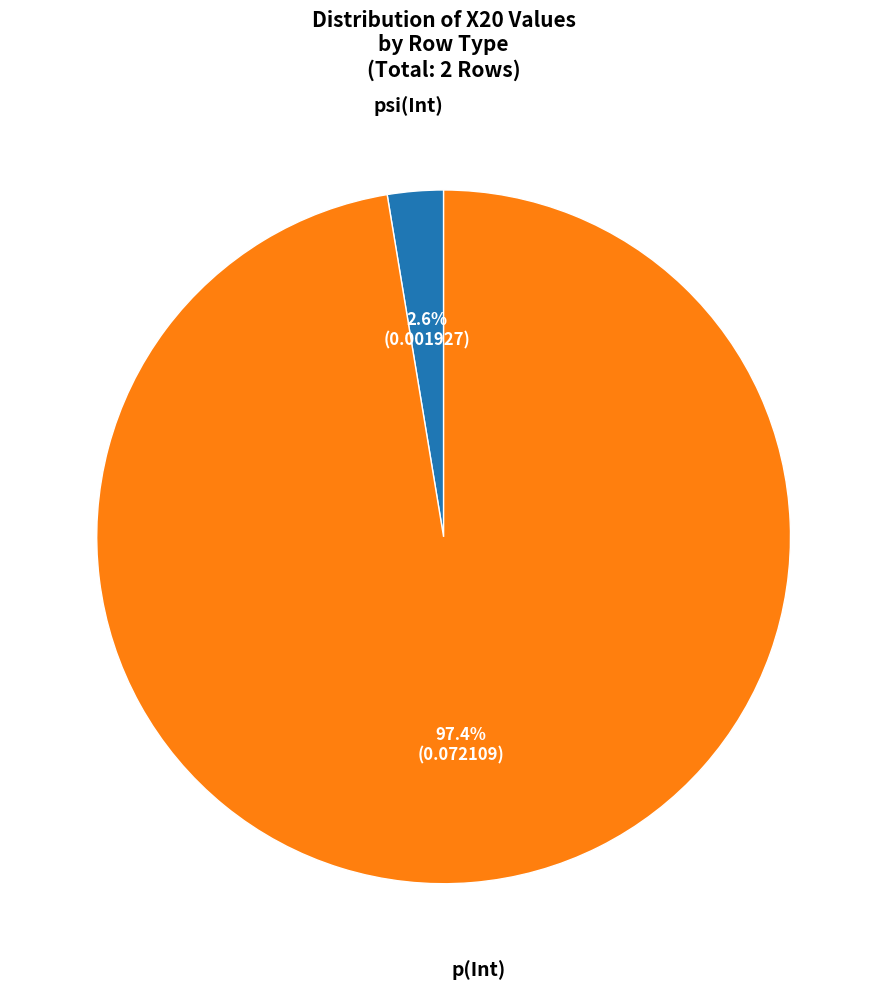

Is there any slice that represents more than half of the pie?

Yes